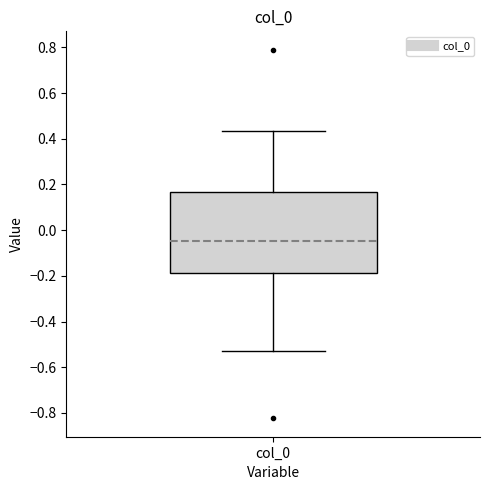

Transcribe this box plot: give where the median line is, the range the box spans, and where the two whiskers end, as read against the y-axis. The values are not printed on the chart, so give them approximately, as read against the axis.

median -0.04, box -0.18 to 0.16, whiskers -0.54 to 0.44